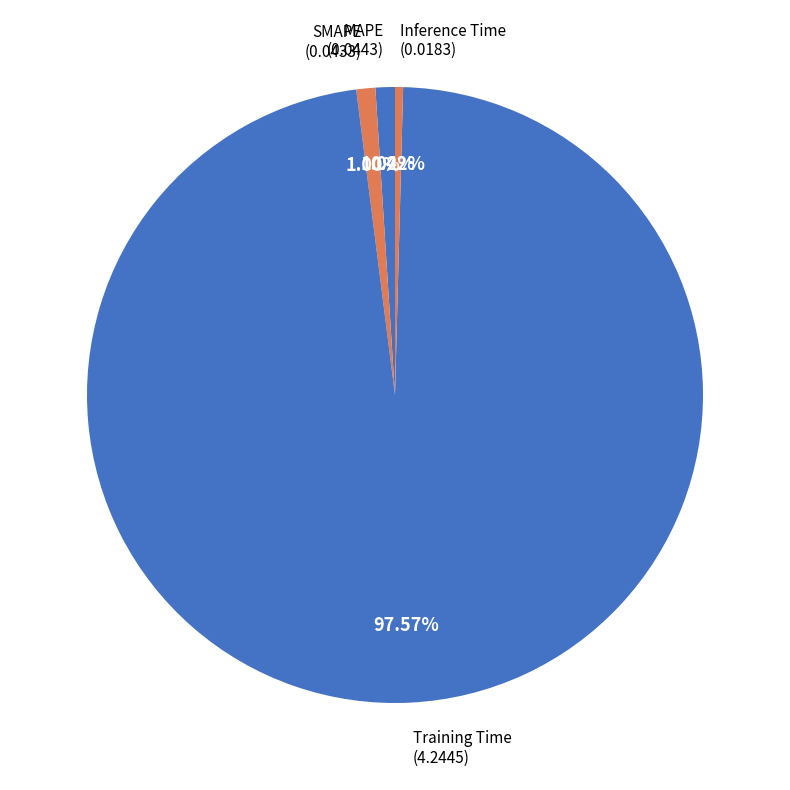

How many slices are in this pie chart?

4